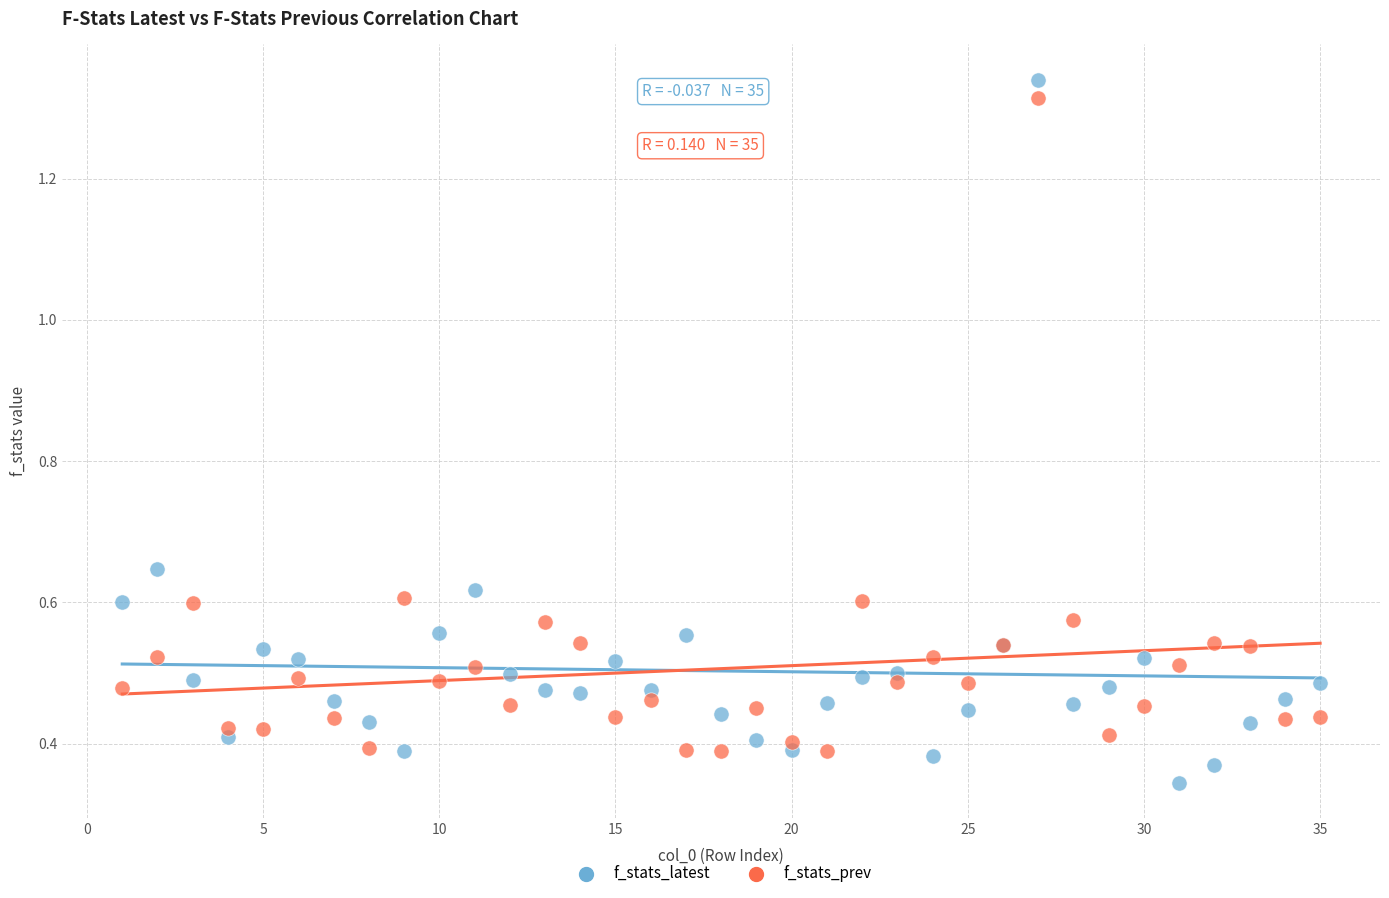

What is the X range (max minus min) for the scatter plot?

34.0